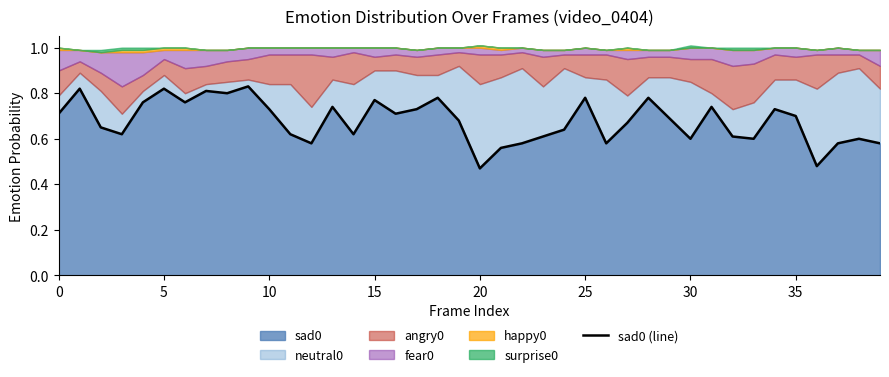

Reading left to right, transcribe all the data shown in this chart.

0.7	0.8	0.7	0.6	0.8	0.8	0.8	0.8	0.8	0.8	0.7	0.6	0.6	0.7	0.6	0.8	0.7	0.7	0.8	0.7	0.5	0.6	0.6	0.6	0.6	0.8	0.6	0.7	0.8	0.7	0.6	0.7	0.6	0.6	0.7	0.7	0.5	0.6	0.6	0.6